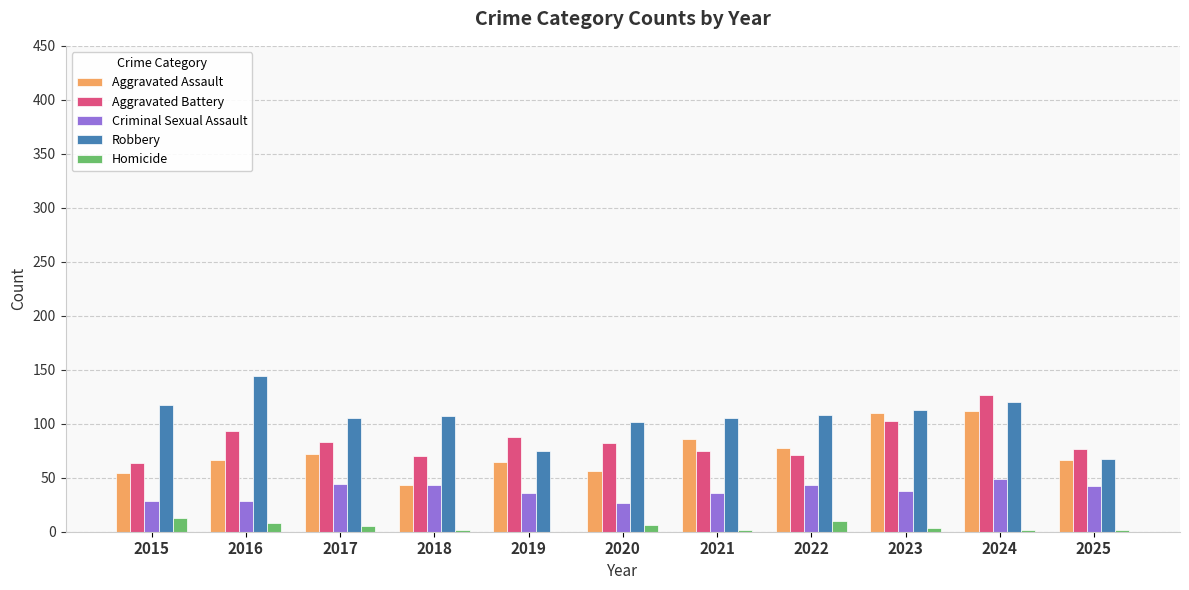

Count the number of categories in the chart.

11